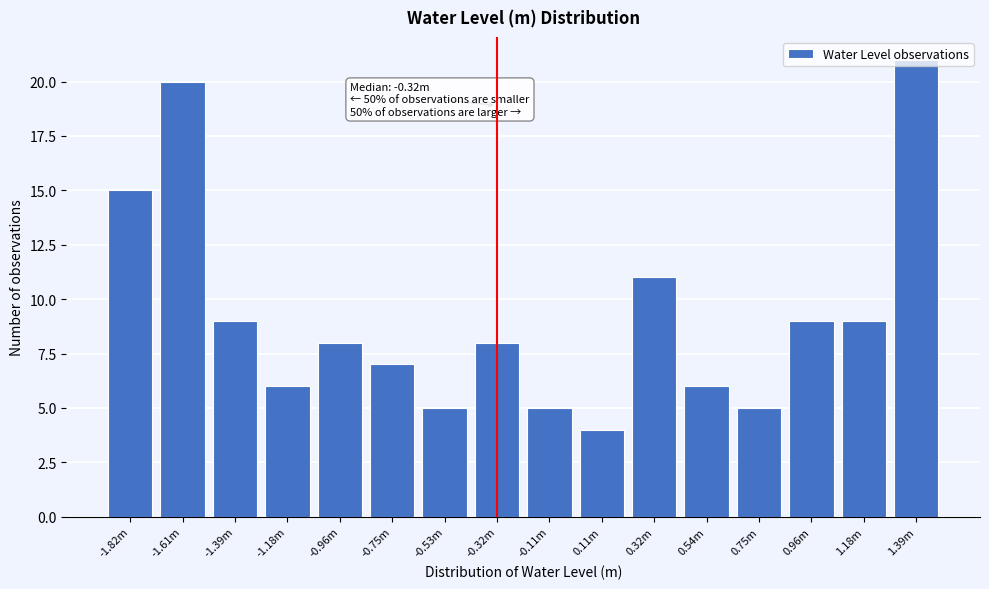

Is it true that the value at 0.54m is 9?

False